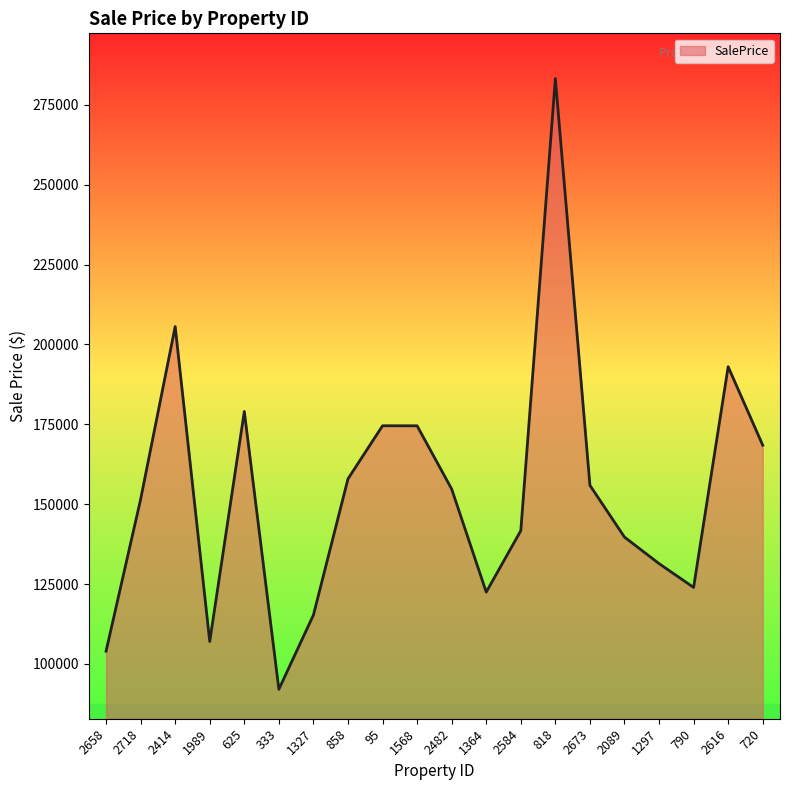

Which label corresponds to the smallest value in the chart?

333